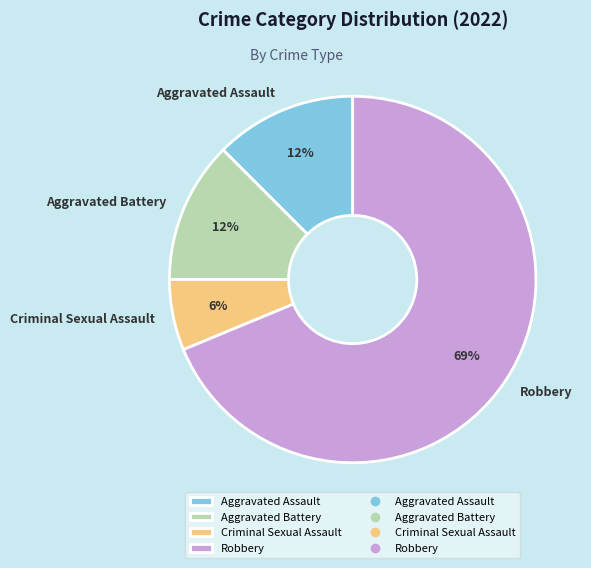

Do Robbery and Criminal Sexual Assault together represent more than half of the pie?

Yes